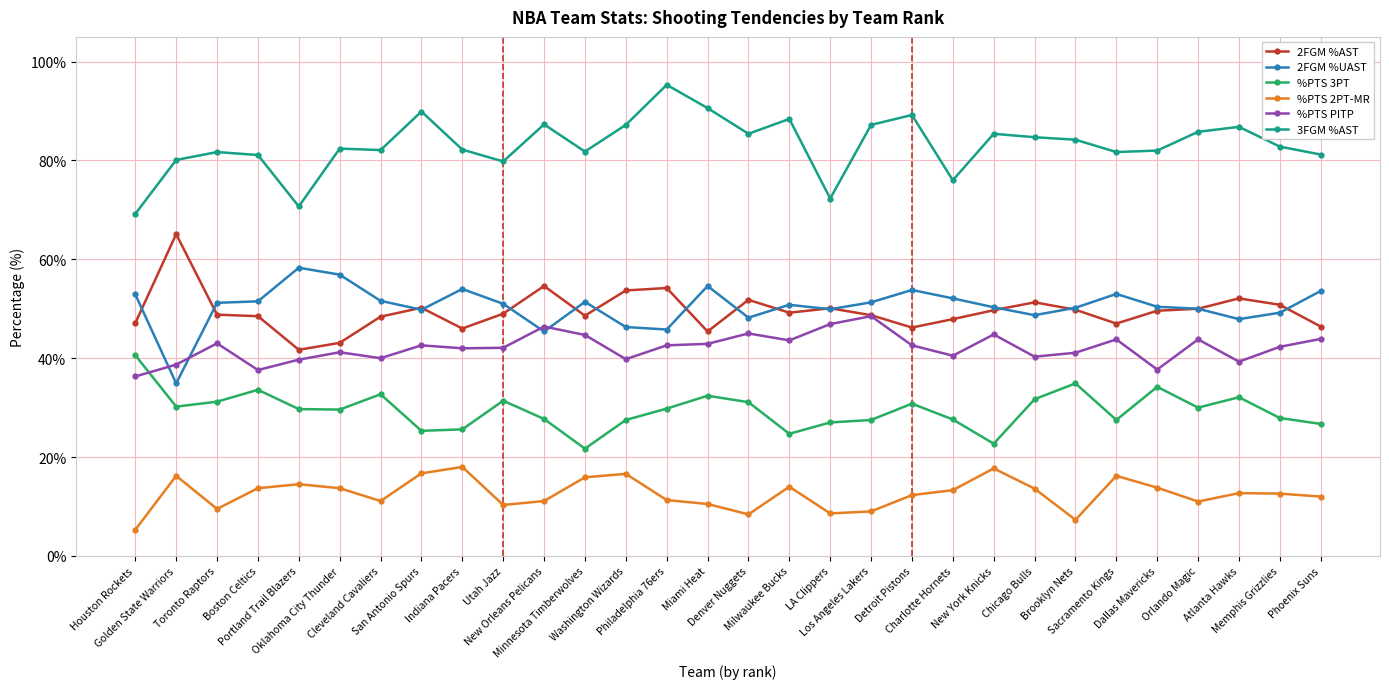

Rank the series by their maximum value, from highest to lowest.

3FGM %AST, 2FGM %AST, 2FGM %UAST, %PTS PITP, %PTS 3PT, %PTS 2PT-MR